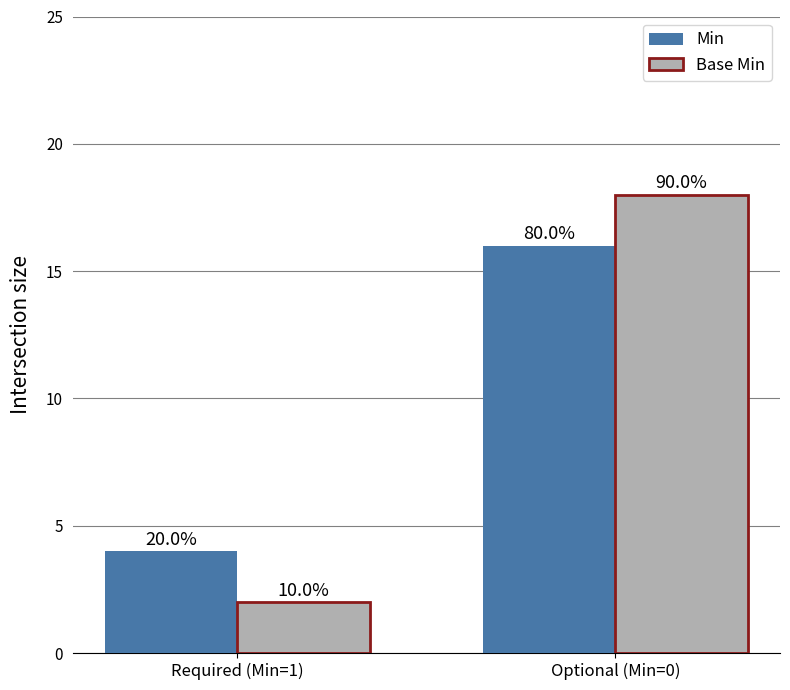

How many bars are there in total?

4